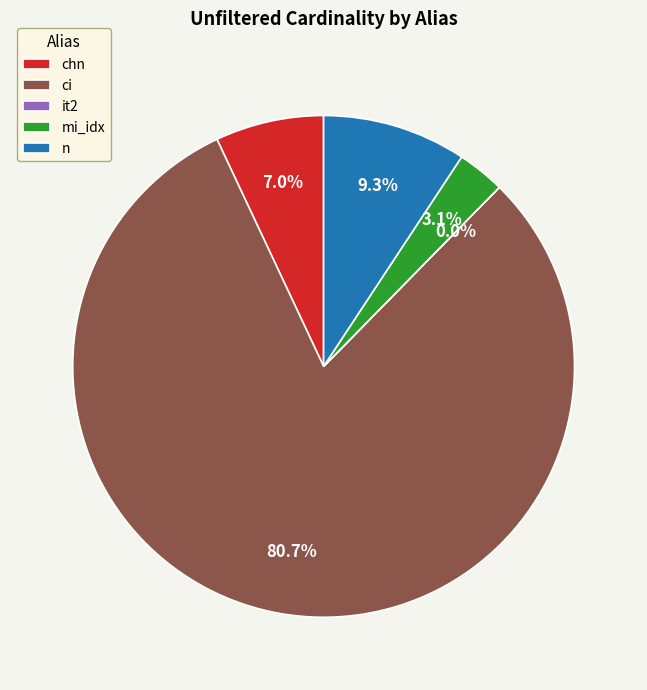

Is it true that mi_idx is 13% of the pie?

False